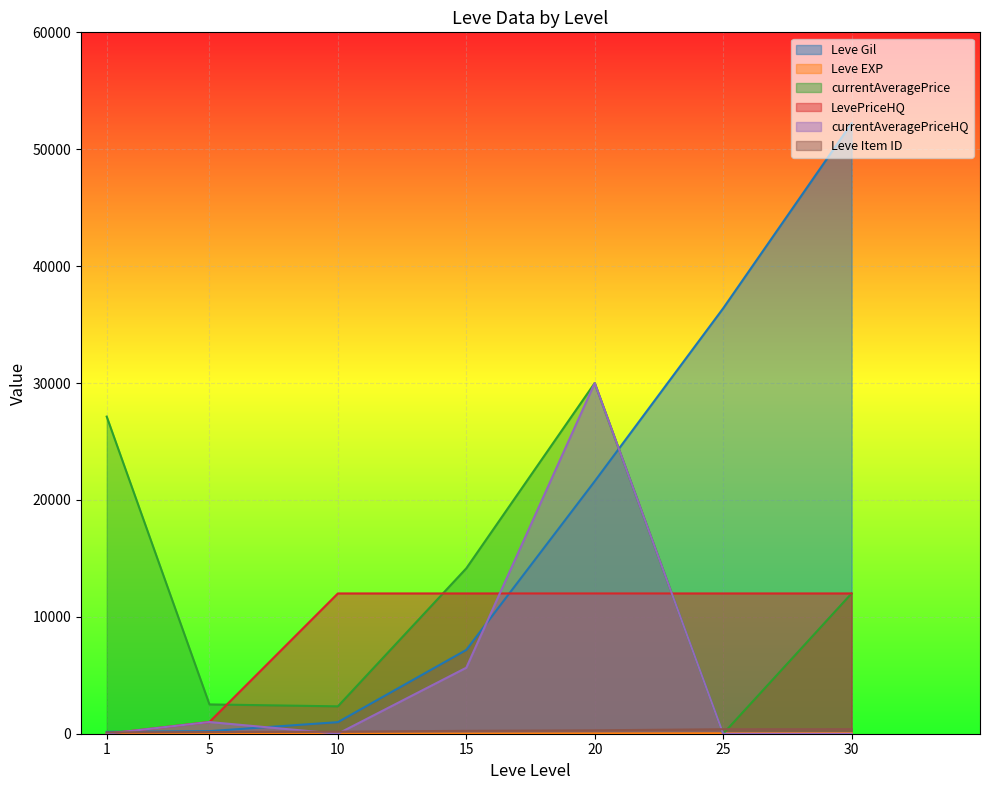

How many data points in currentAveragePrice are above 12000?

3